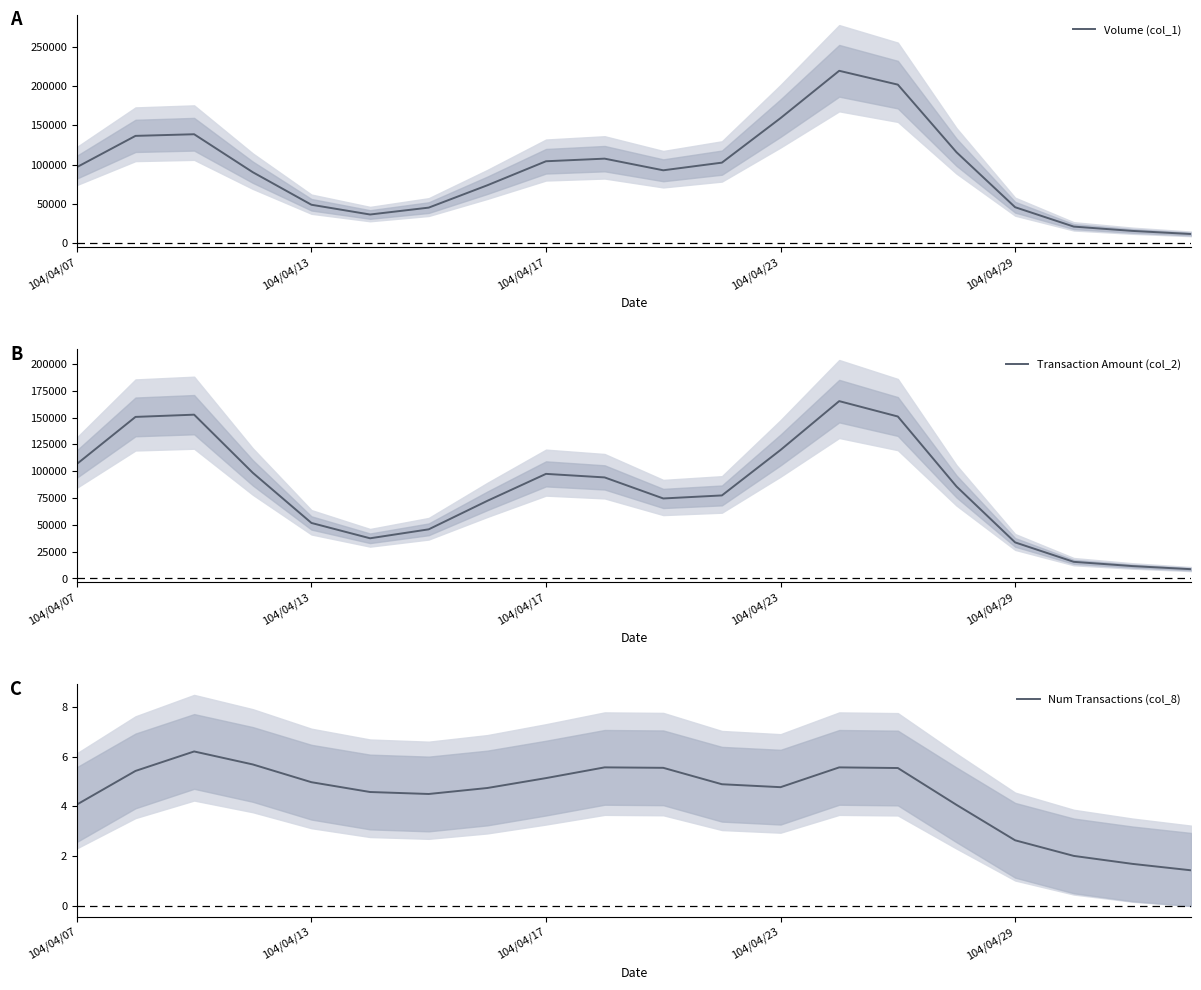

True or false: Transaction Amount (col_2) and Num Transactions (col_8) intersect in this chart.

False